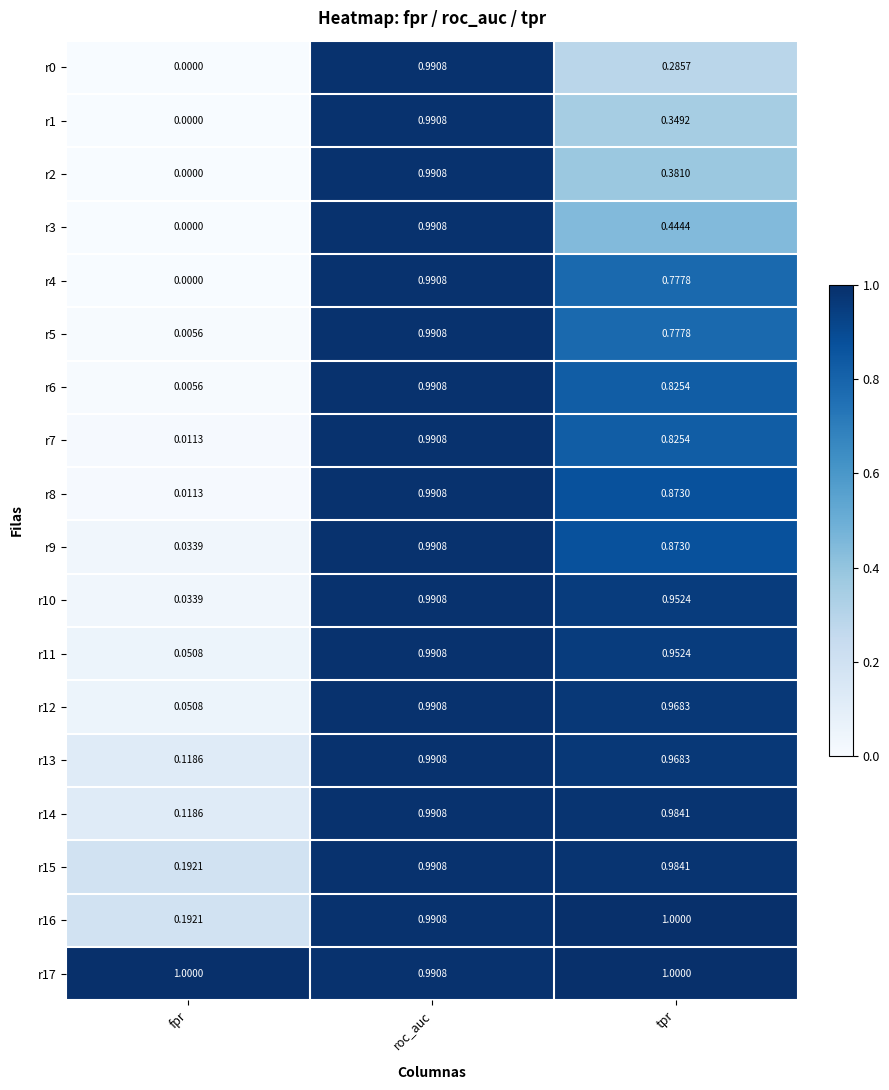

Which label corresponds to the smallest value in the chart?

fpr